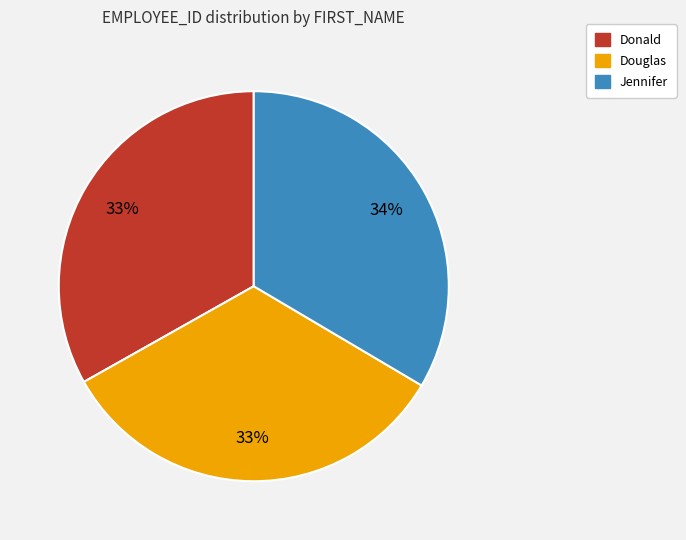

Count the number of slices in the pie.

3